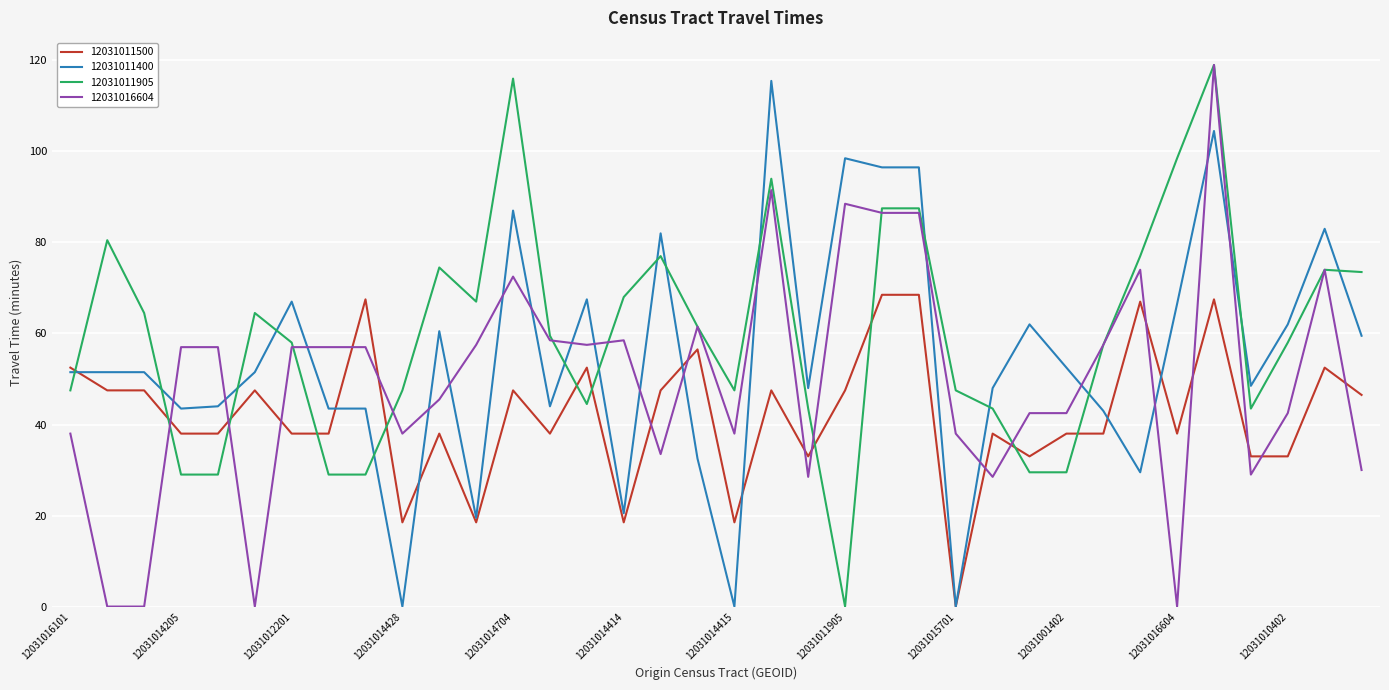

How many lines are shown in the chart?

4